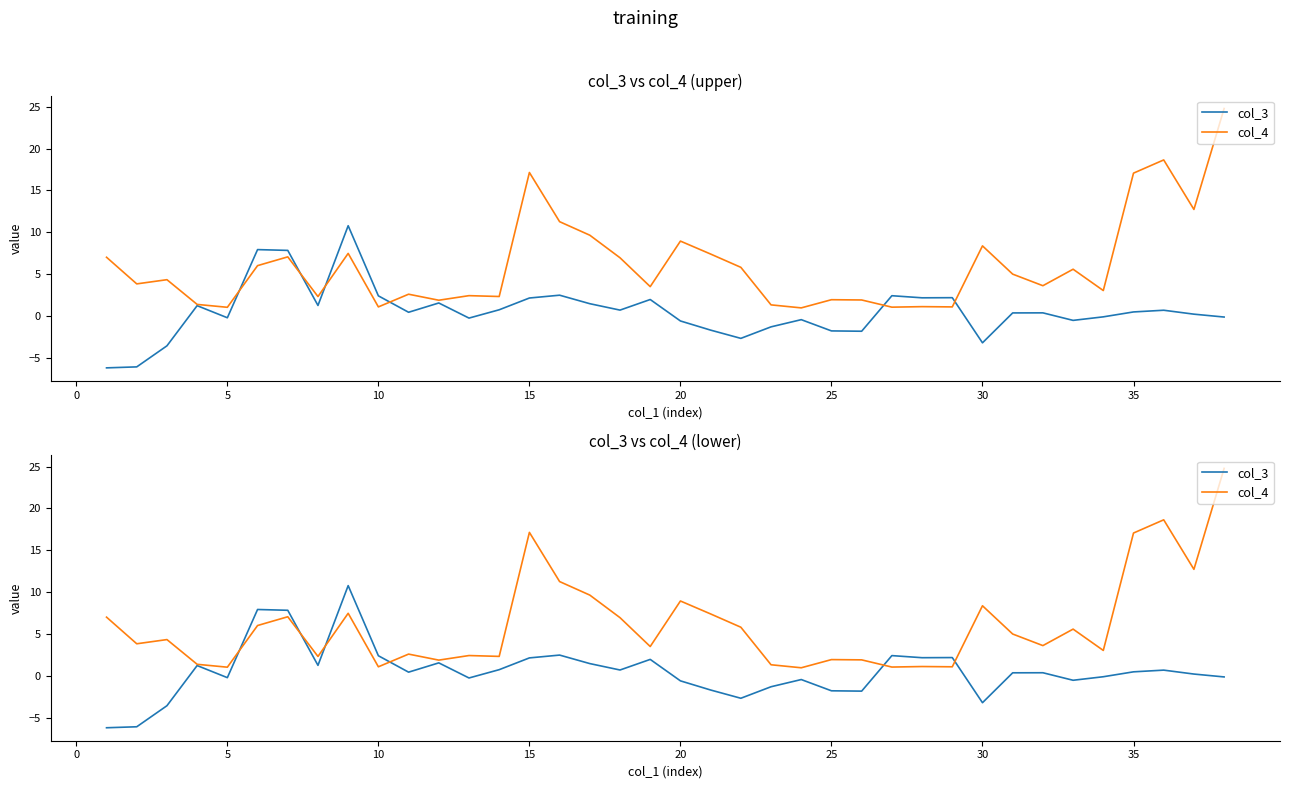

How many data points in col_3 are above 0?

22